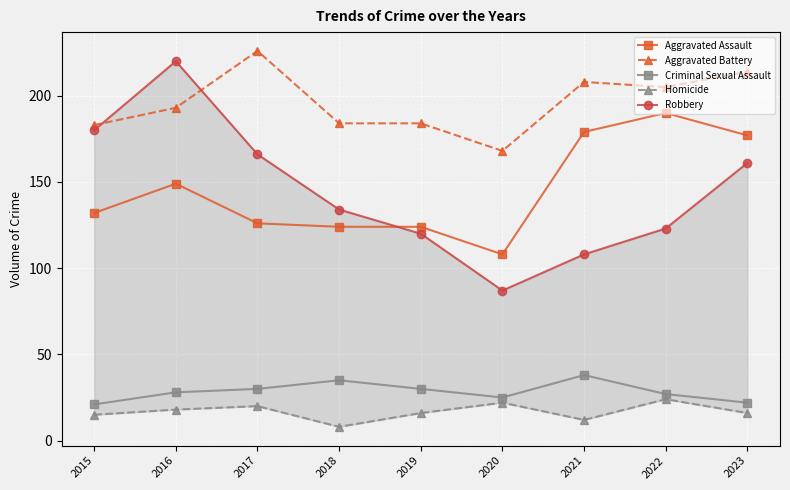

What is the maximum value for Aggravated Battery?

226